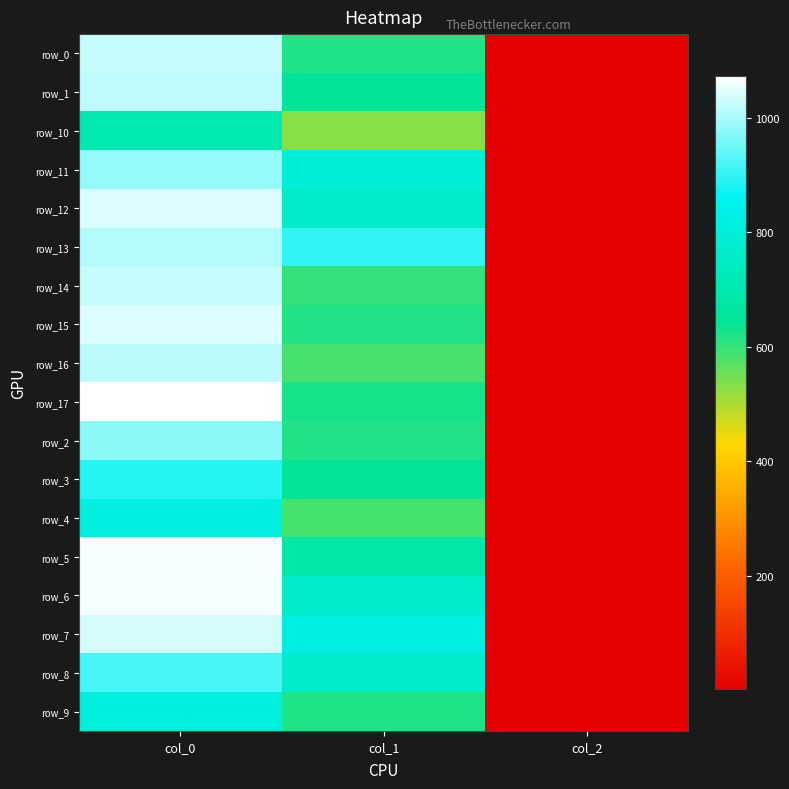

At which label does row_1 first exceed 648?

col_0